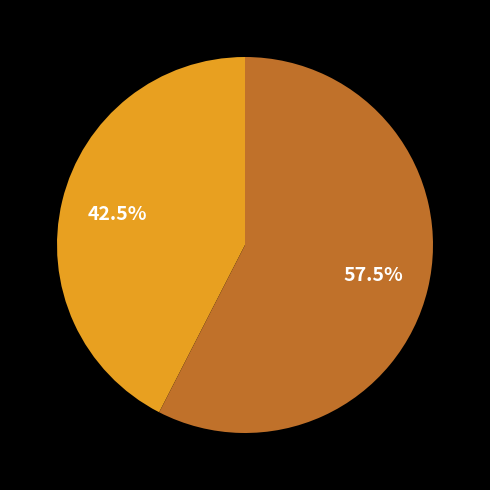

How many segments does this pie chart have?

2